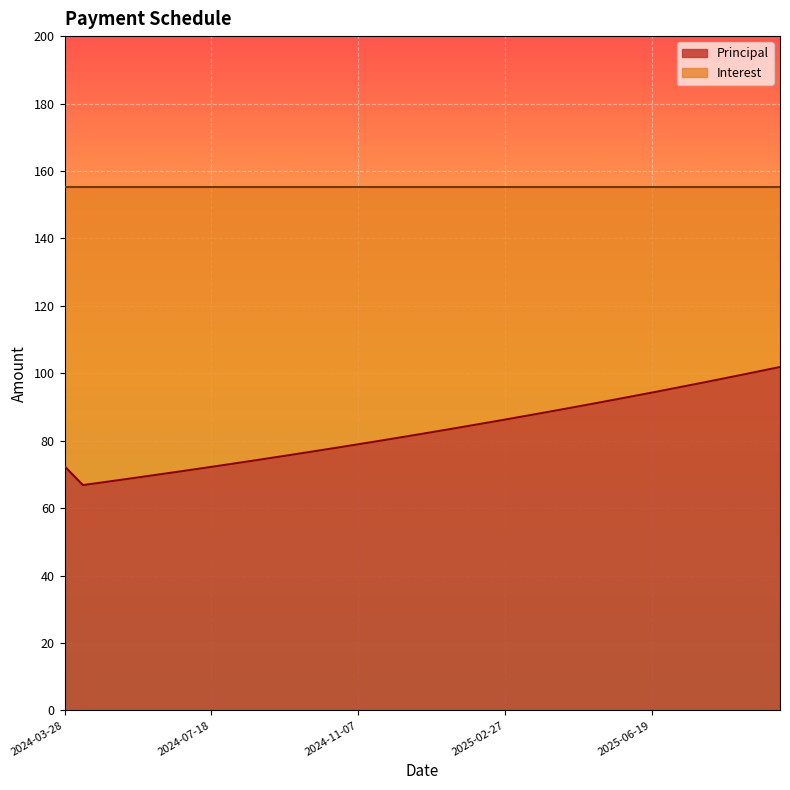

What is the sum of the values at 2024-06-20 and 2025-04-24?

160.8